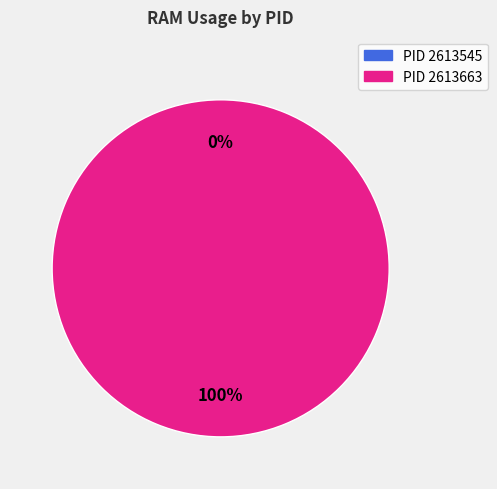

What percentage do 2613545 and 2613663 together represent?

100.0%